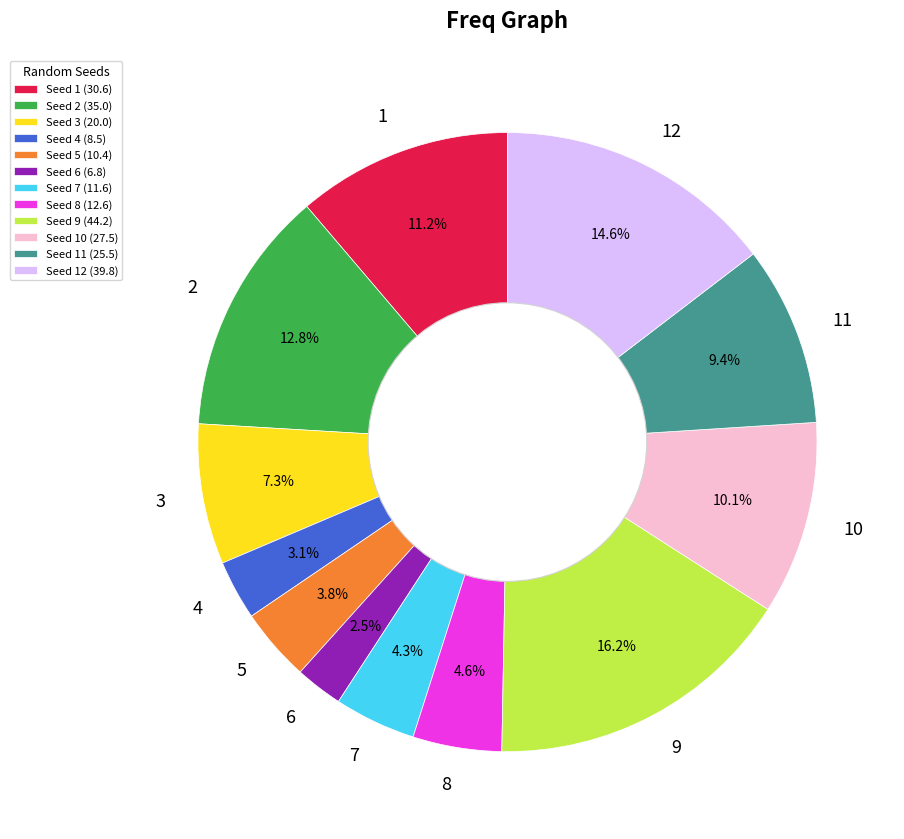

Is it true that 6 is 11% of the pie?

False